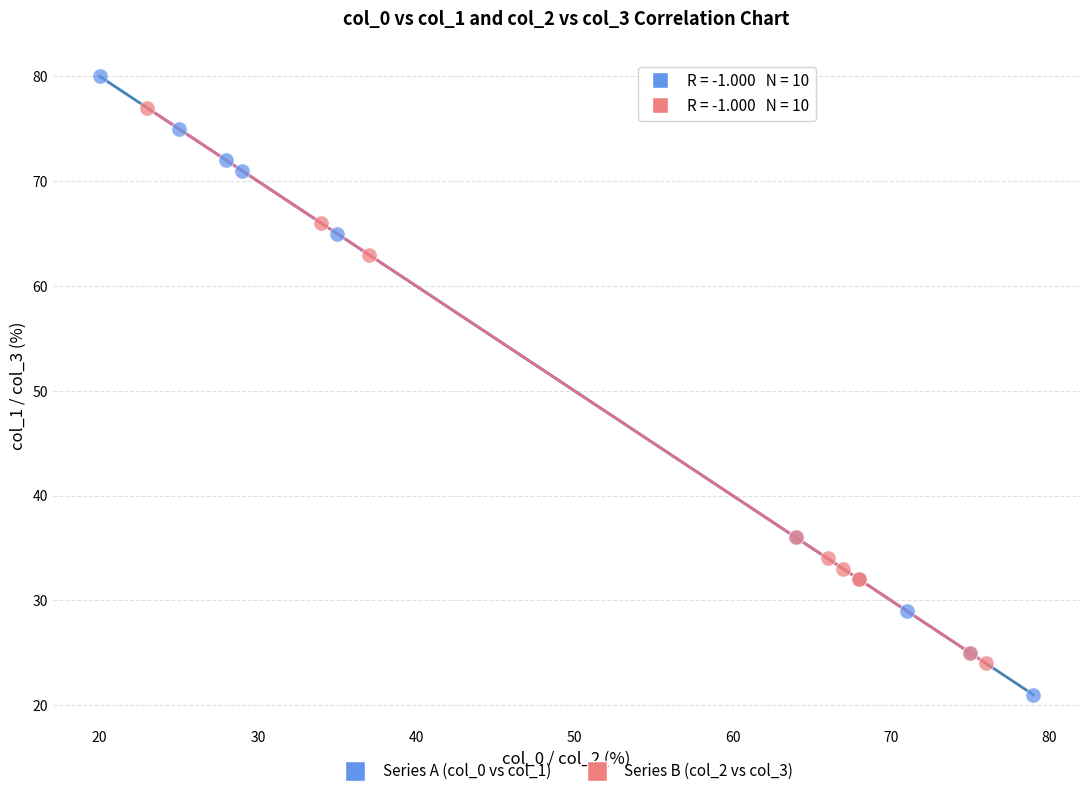

Which series has the widest spread of Y values?

Series A (col_0 vs col_1)